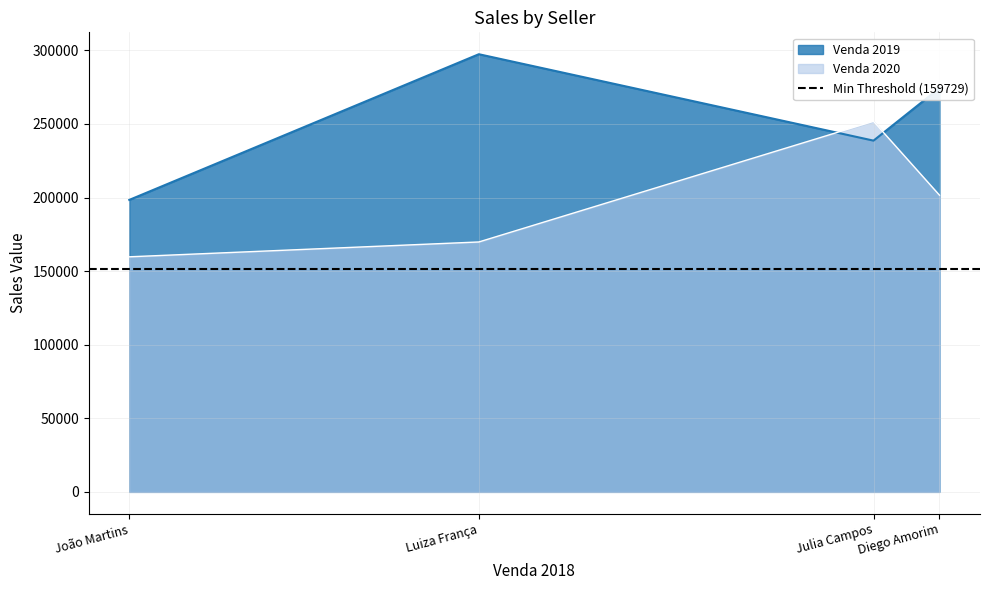

How many data points in Venda 2019 are less than 274376?

2